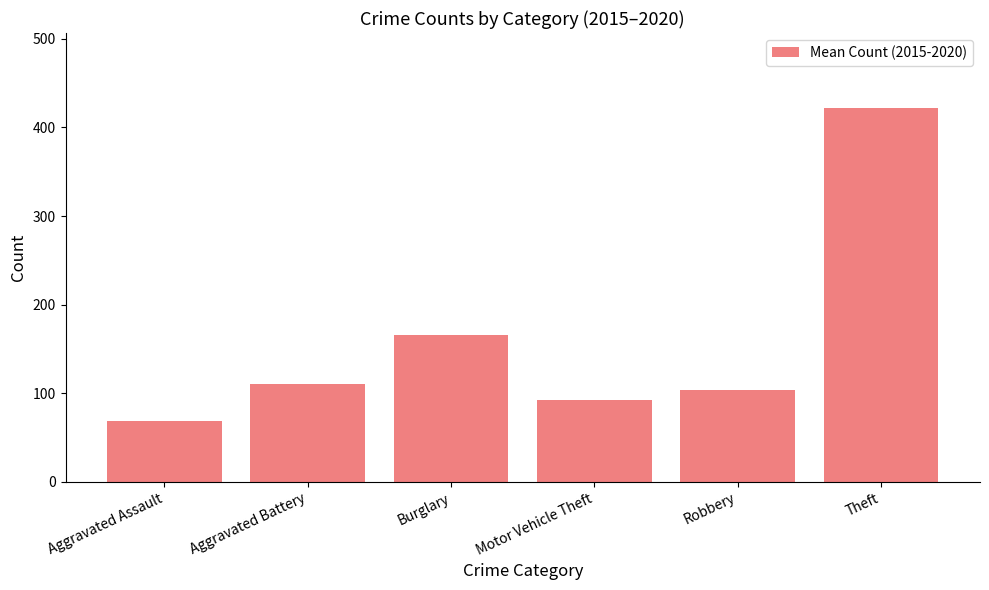

List the labels in order of value, smallest first.

Aggravated Assault, Motor Vehicle Theft, Robbery, Aggravated Battery, Burglary, Theft